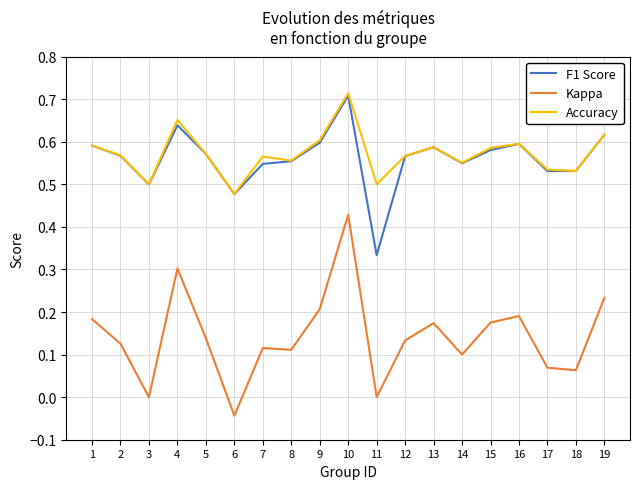

Which label corresponds to the smallest value in the chart?

6